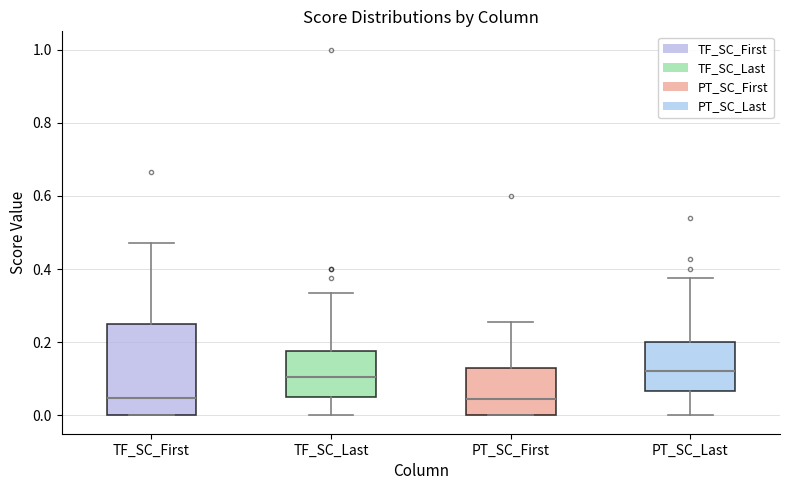

Where does the lower whisker of the box for PT_SC_Last end on the y-axis? The values are not printed on the chart, so give them approximately, as read against the axis.

0.00